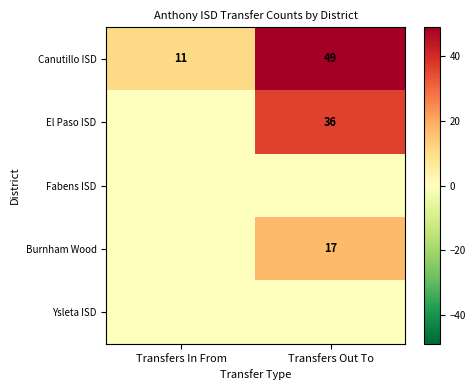

What is the total value across all series at Transfers In From?

11